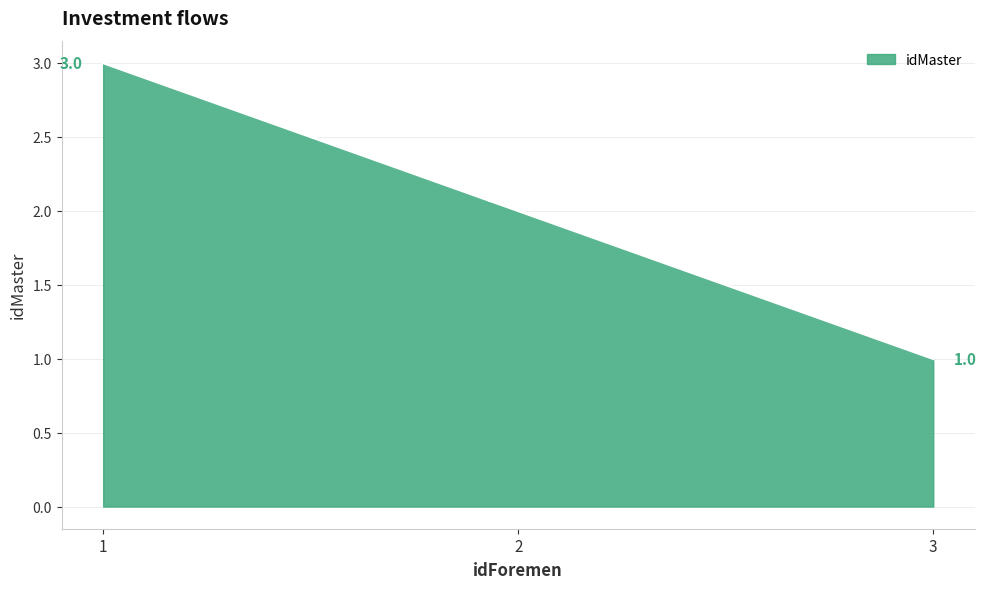

Which label corresponds to the smallest value in the chart?

3